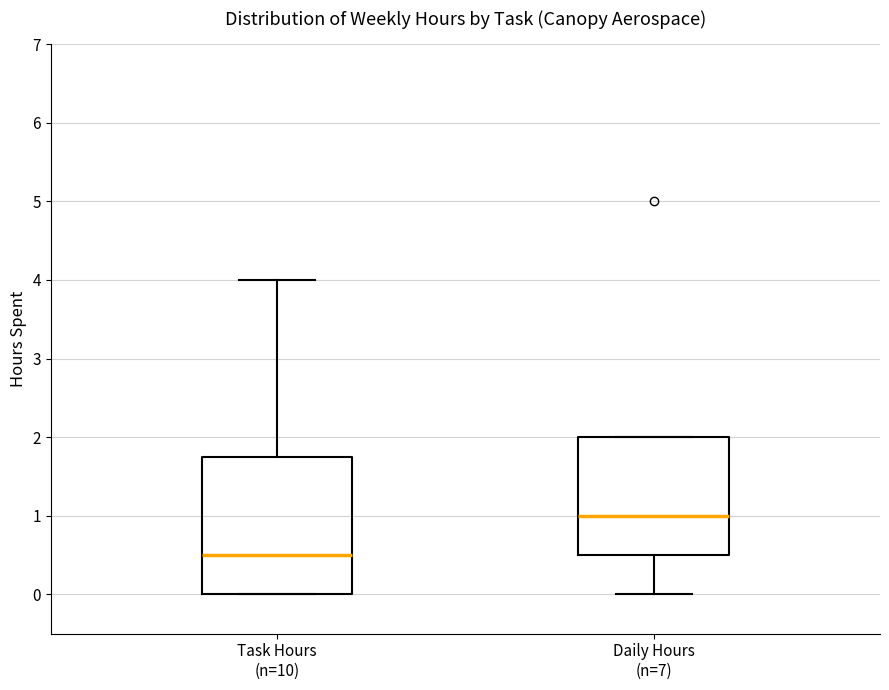

Where does the median line of the box for Daily Hours (n=7) sit on the y-axis? The values are not printed on the chart, so give them approximately, as read against the axis.

1.0